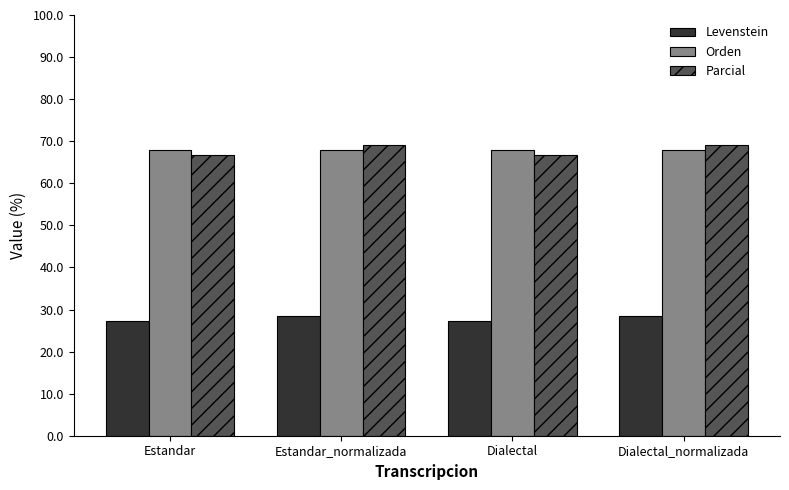

What is the smallest value displayed?

27.4